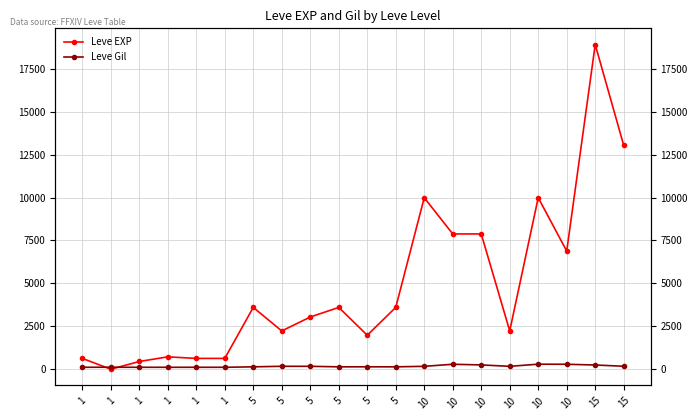

What is the difference between the maximum and minimum values in the Leve Gil series?

181